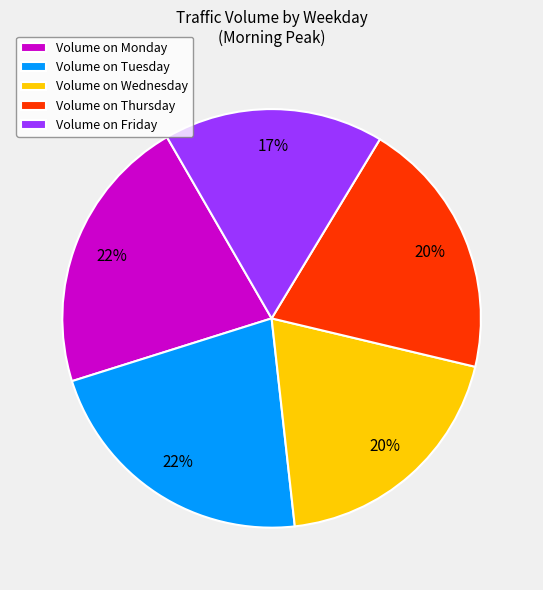

Between Volume on Friday and Volume on Wednesday, which is larger?

Volume on Wednesday